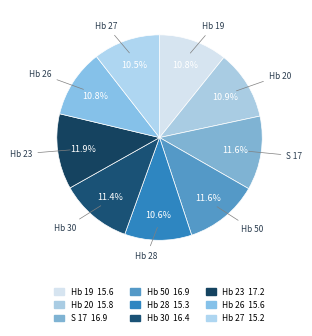

Which slice is the largest?

Hb 23